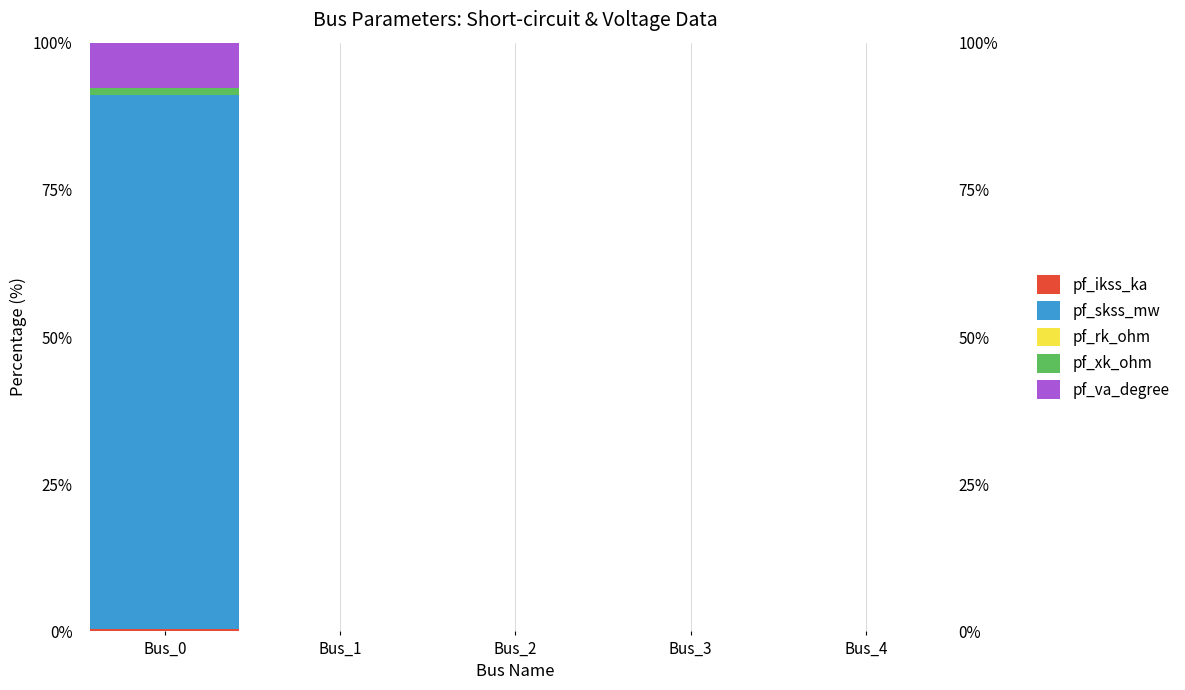

Which has a higher value, Bus_4 or Bus_0?

Bus_0